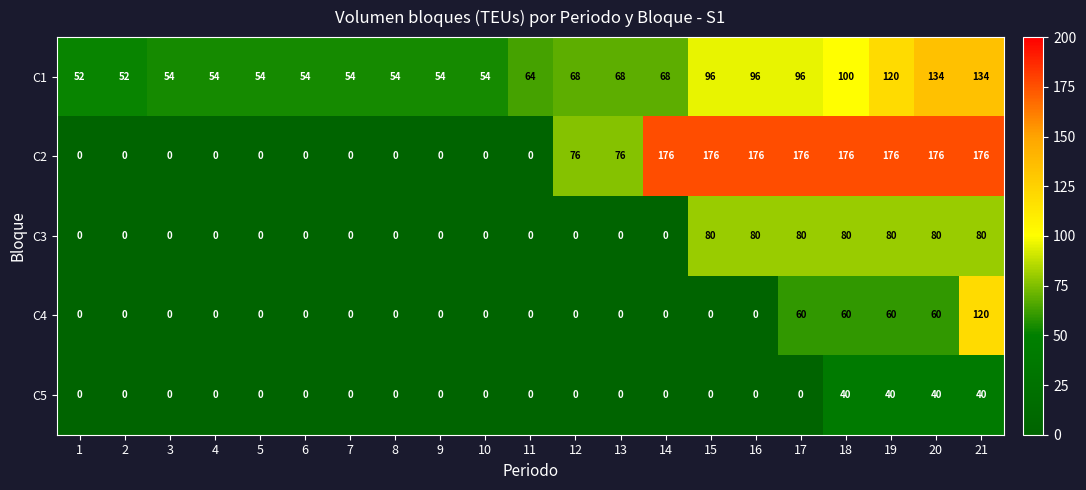

Rank the series by their maximum value, from highest to lowest.

C2, C1, C4, C3, C5